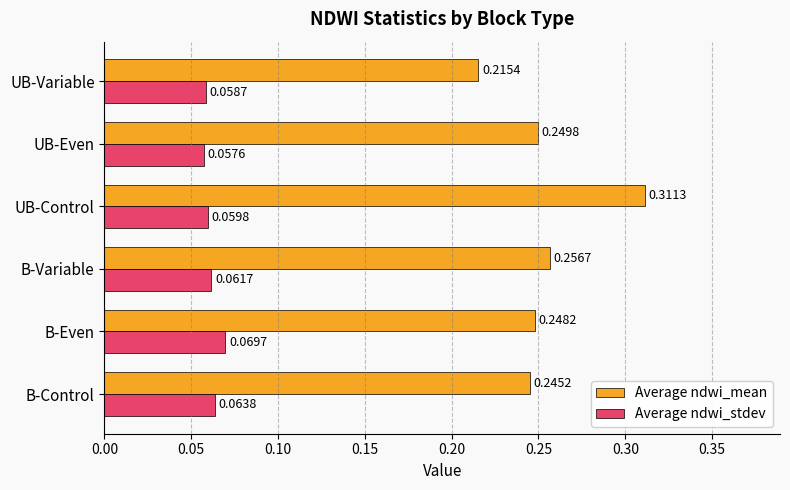

Count the Average ndwi_mean values in the range 0 to 1.

6